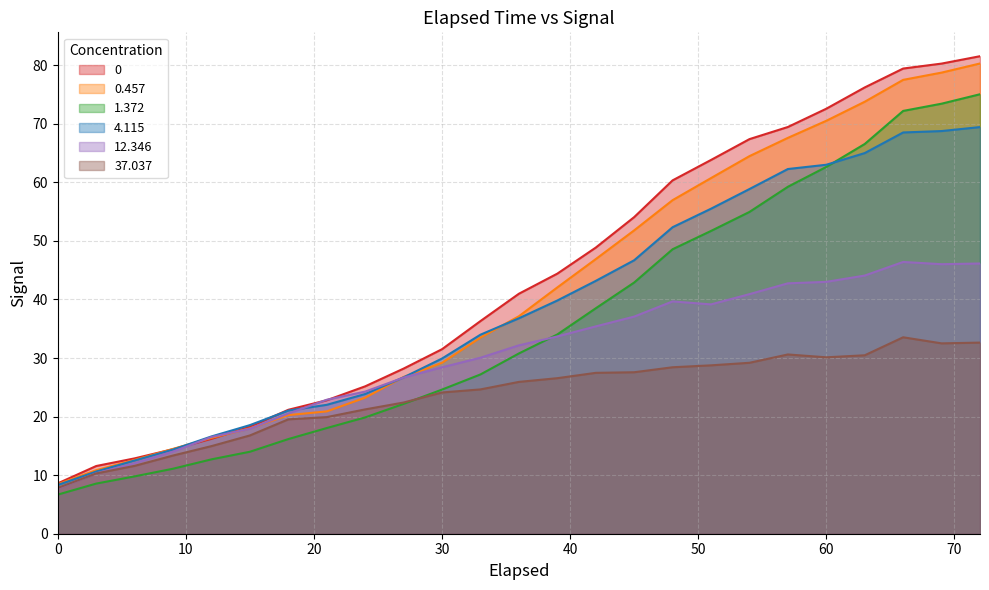

Reading left to right, what are all the values shown in this chart?

0: 0=8.6	3=11.6	6=12.9	9=14.4	12=16.2	15=18.3	18=21.2	21=22.8	24=25.2	27=28.2	30=31.5	33=36.3	36=41.0	39=44.4	42=48.8	45=54.1	48=60.3	51=63.8	54=67.4	57=69.4	60=72.6	63=76.2	66=79.4	69=80.3	72=81.5
0.457: 0=8.5	3=10.9	6=12.6	9=14.5	12=16.4	15=18.0	18=20.3	21=20.9	24=23.2	27=26.8	30=29.2	33=33.5	36=37.1	39=42.0	42=46.9	45=51.8	48=56.9	51=60.7	54=64.5	57=67.6	60=70.5	63=73.8	66=77.5	69=78.7	72=80.3
1.372: 0=6.7	3=8.6	6=9.8	9=11.1	12=12.7	15=14.0	18=16.2	21=18.0	24=19.9	27=22.2	30=24.6	33=27.2	36=30.8	39=34.0	42=38.5	45=42.9	48=48.6	51=51.7	54=54.9	57=59.2	60=62.6	63=66.5	66=72.2	69=73.4	72=75.0
4.115: 0=8.3	3=10.6	6=12.5	9=14.4	12=16.6	15=18.5	18=21.0	21=22.0	24=23.9	27=26.7	30=29.9	33=34.0	36=36.8	39=39.8	42=43.2	45=46.7	48=52.3	51=55.5	54=58.8	57=62.3	60=63.0	63=65.0	66=68.5	69=68.7	72=69.4
12.346: 0=7.7	3=10.3	6=12.0	9=14.0	12=16.5	15=17.9	18=20.5	21=22.9	24=24.3	27=26.7	30=28.4	33=30.0	36=32.2	39=33.7	42=35.4	45=37.1	48=39.7	51=39.2	54=40.9	57=42.7	60=43.0	63=44.1	66=46.4	69=46.0	72=46.1
37.037: 0=7.8	3=10.3	6=11.6	9=13.4	12=15.0	15=16.8	18=19.5	21=19.9	24=21.2	27=22.4	30=24.1	33=24.6	36=25.9	39=26.6	42=27.5	45=27.6	48=28.4	51=28.7	54=29.2	57=30.6	60=30.1	63=30.5	66=33.5	69=32.5	72=32.6